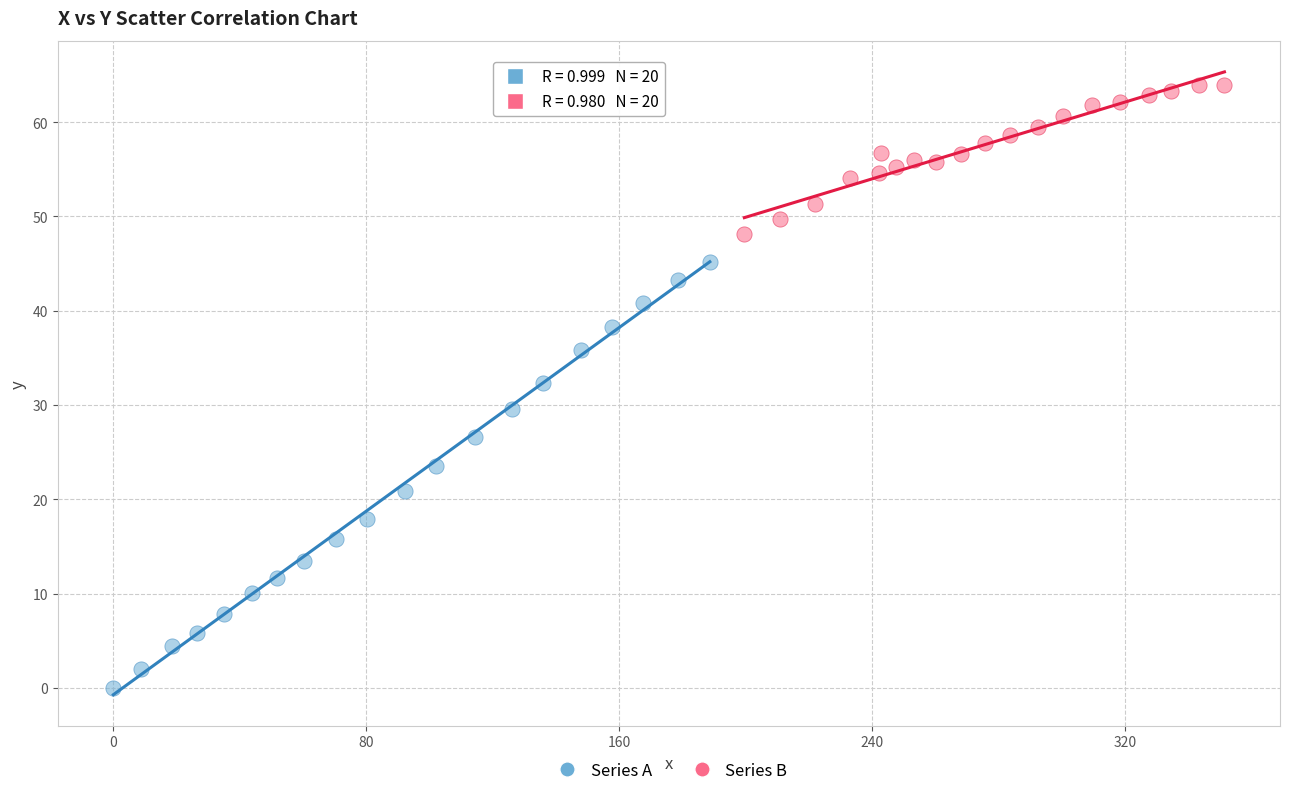

What are all the series names shown in the legend?

Series A, Series B